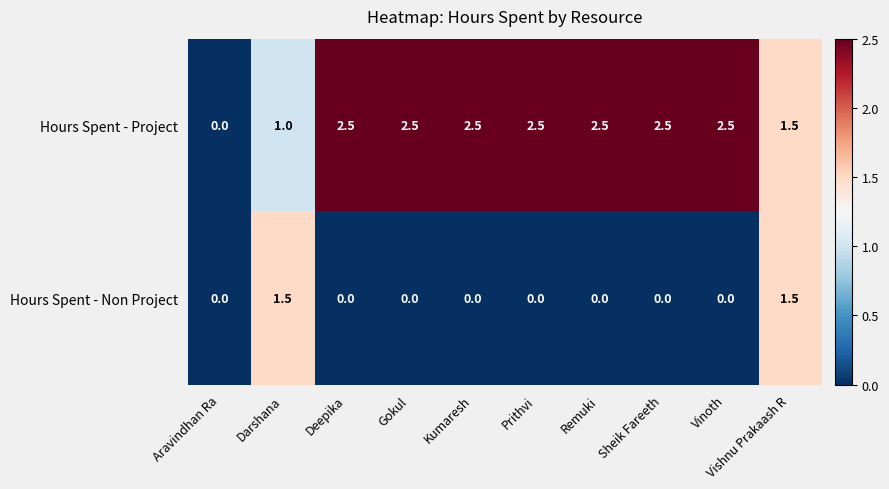

How many positive values does the Hours Spent - Project series have?

9